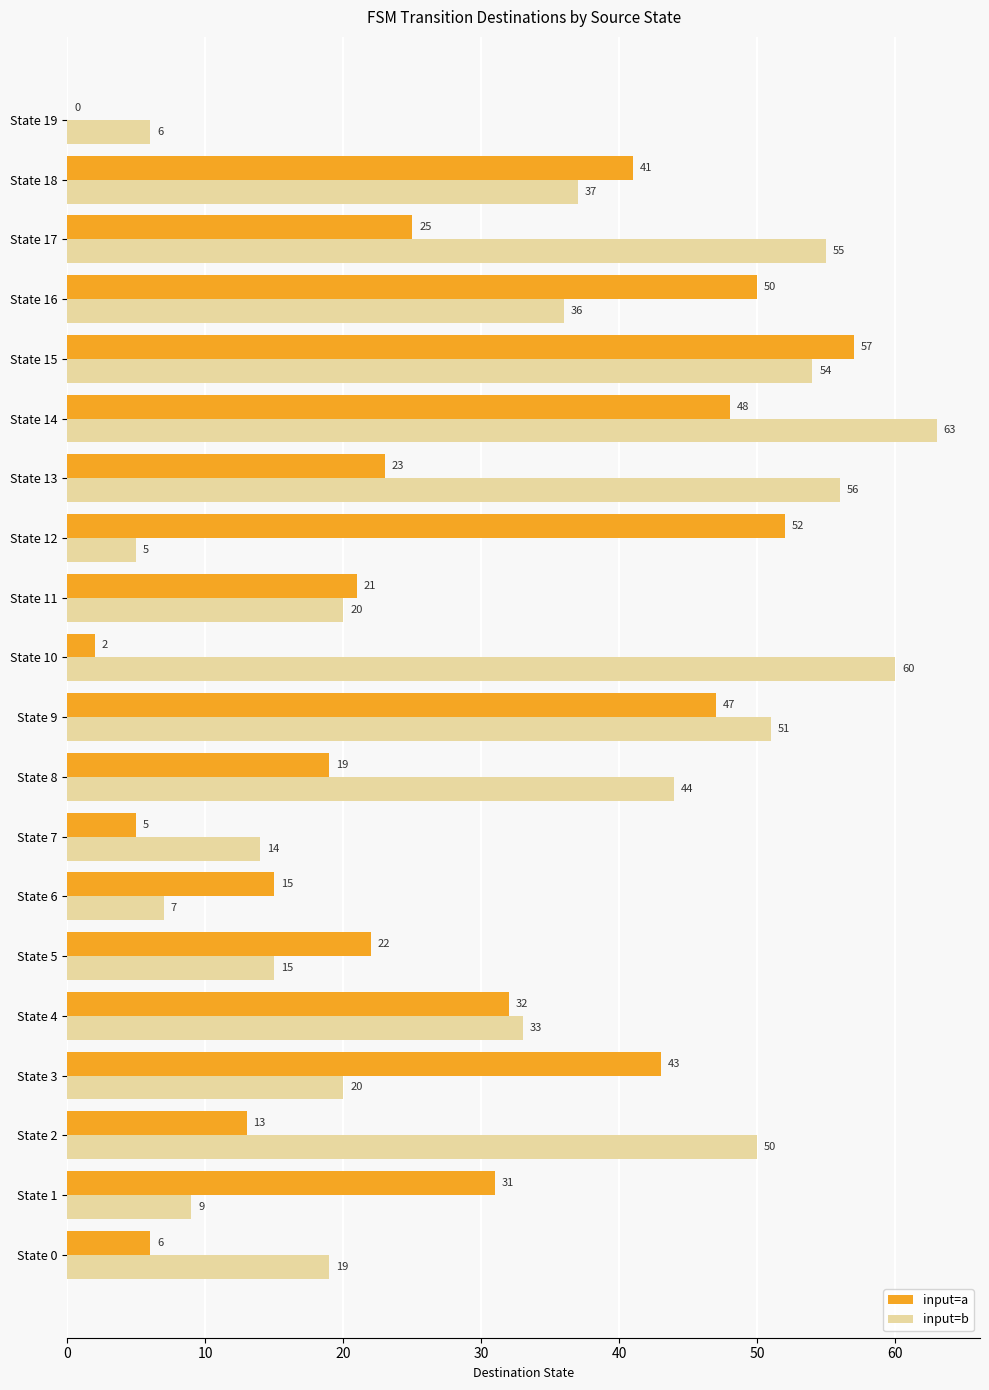

Which series has the largest total across all categories?

input=b